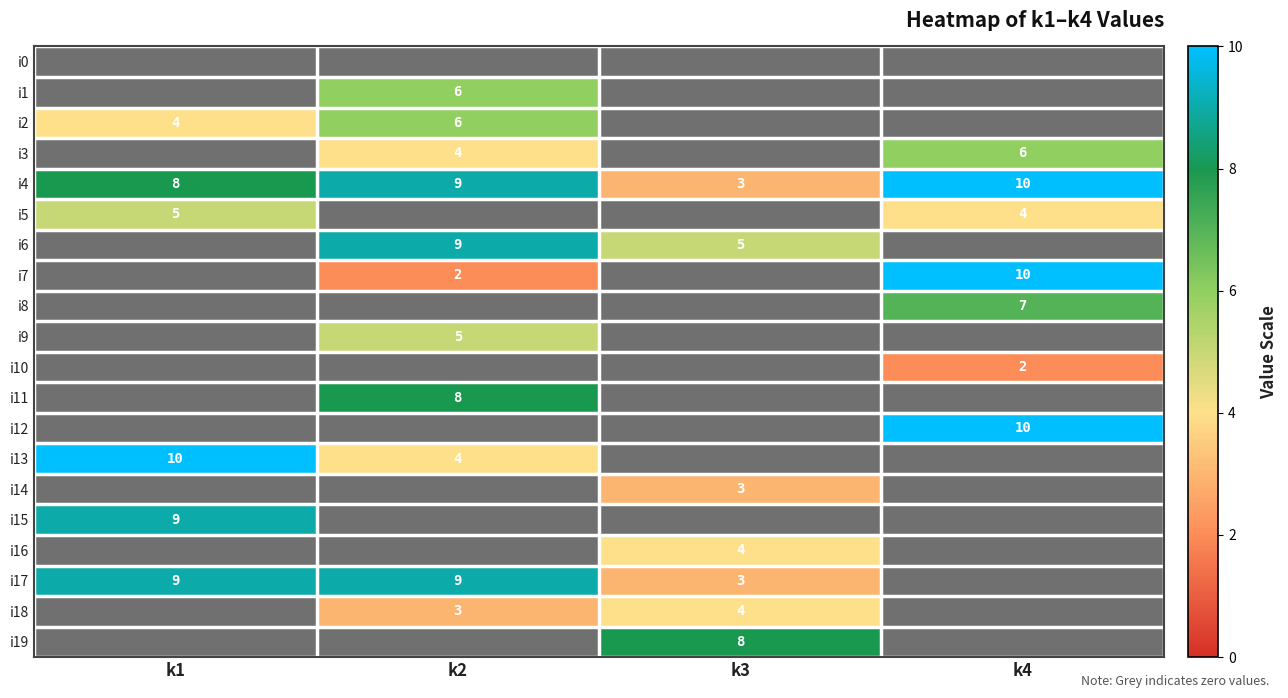

At which category does the chart reach its minimum across all series?

k1